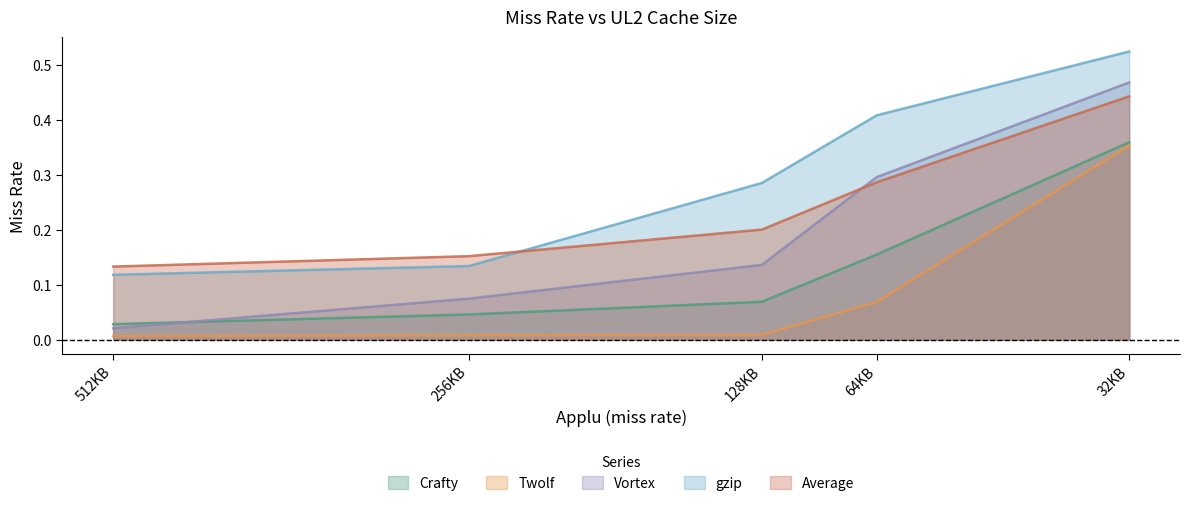

At which category does the chart reach its minimum across all series?

512KB